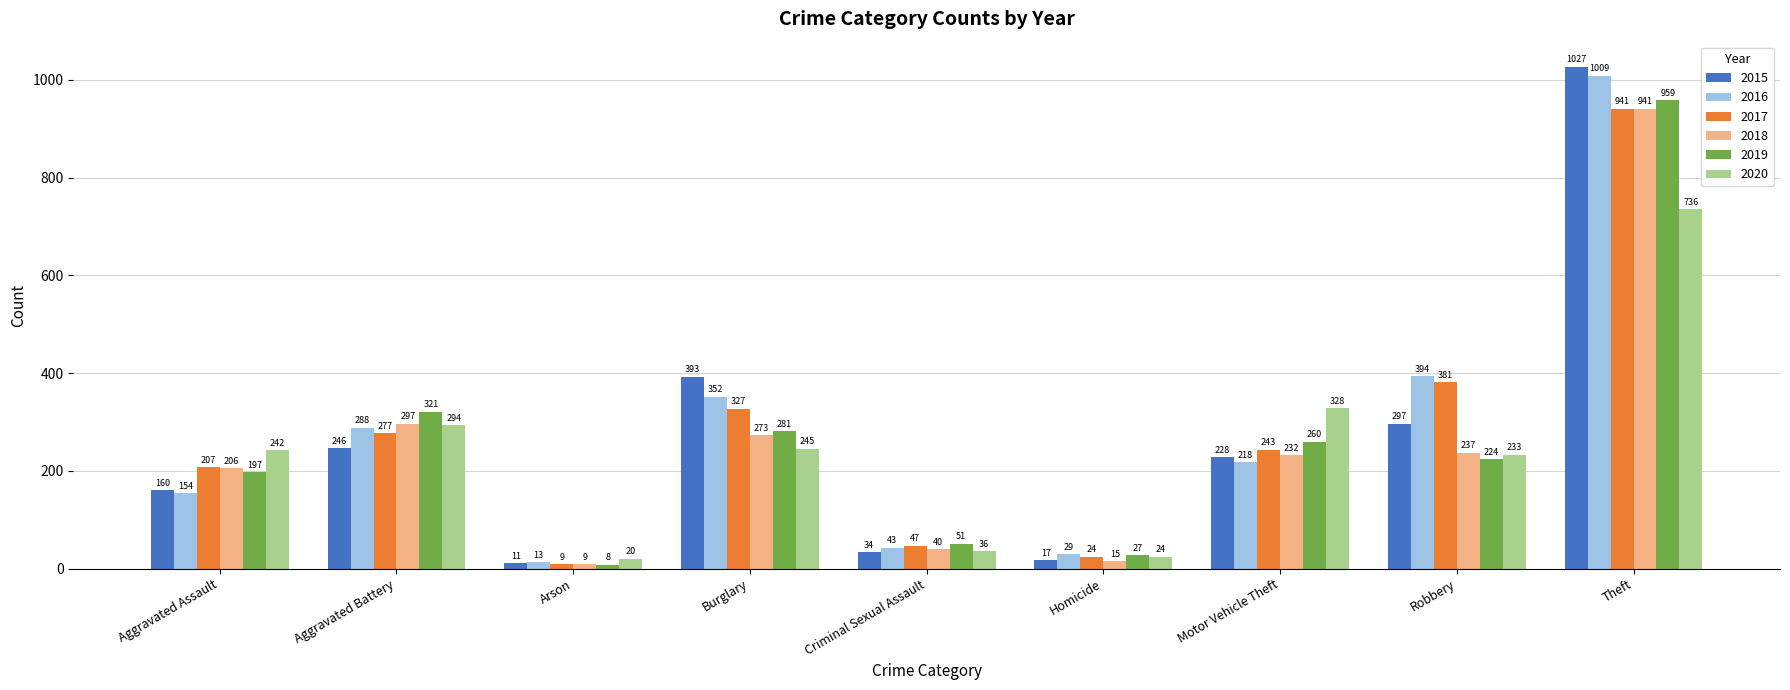

Reading left to right, extract all data points from this chart.

2015: Aggravated Assault=160	Aggravated Battery=246	Arson=11	Burglary=393	Criminal Sexual Assault=34	Homicide=17	Motor Vehicle Theft=228	Robbery=297	Theft=1027
2016: Aggravated Assault=154	Aggravated Battery=288	Arson=13	Burglary=352	Criminal Sexual Assault=43	Homicide=29	Motor Vehicle Theft=218	Robbery=394	Theft=1009
2017: Aggravated Assault=207	Aggravated Battery=277	Arson=9	Burglary=327	Criminal Sexual Assault=47	Homicide=24	Motor Vehicle Theft=243	Robbery=381	Theft=941
2018: Aggravated Assault=206	Aggravated Battery=297	Arson=9	Burglary=273	Criminal Sexual Assault=40	Homicide=15	Motor Vehicle Theft=232	Robbery=237	Theft=941
2019: Aggravated Assault=197	Aggravated Battery=321	Arson=8	Burglary=281	Criminal Sexual Assault=51	Homicide=27	Motor Vehicle Theft=260	Robbery=224	Theft=959
2020: Aggravated Assault=242	Aggravated Battery=294	Arson=20	Burglary=245	Criminal Sexual Assault=36	Homicide=24	Motor Vehicle Theft=328	Robbery=233	Theft=736